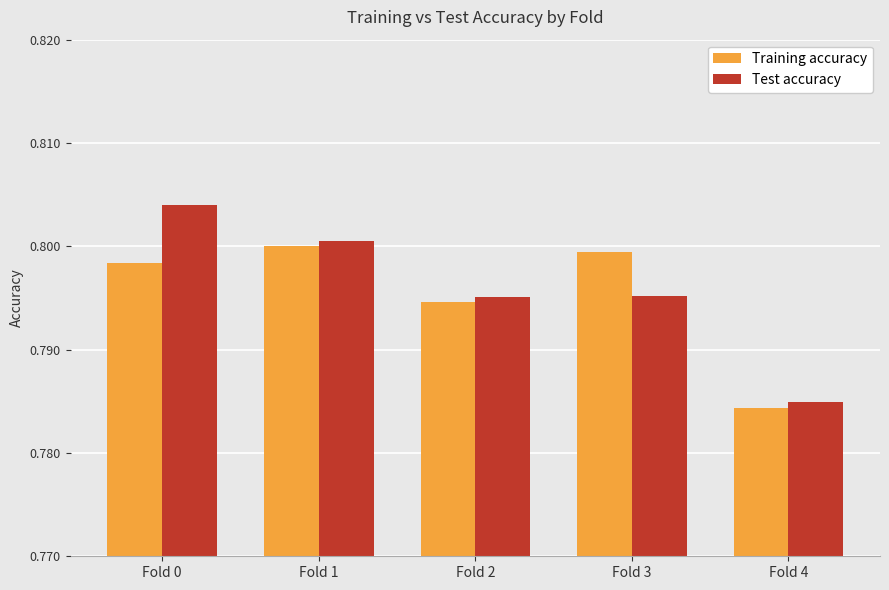

What is the sum of all Test accuracy values?

4.0